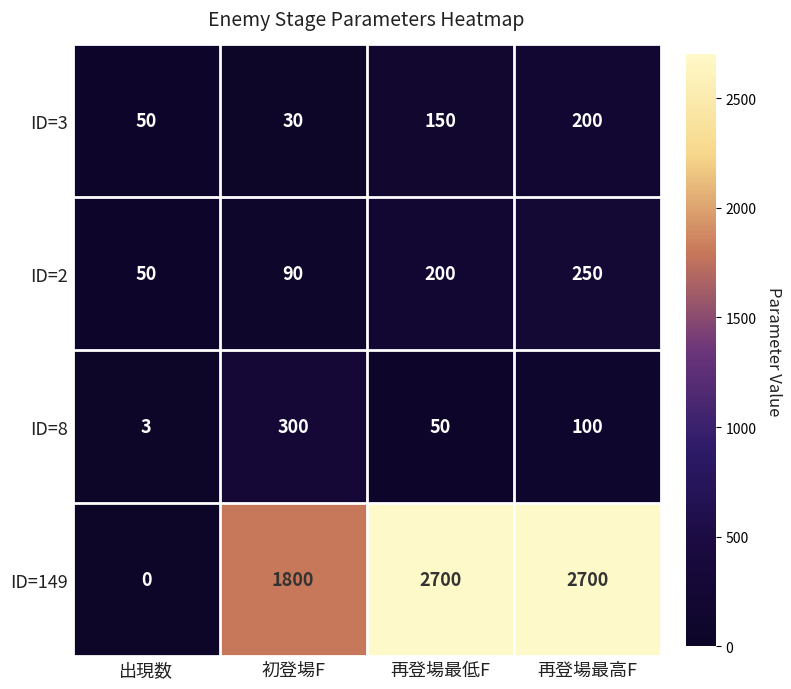

Is it true that ID=2 equals 200 at 再登場最低F?

True